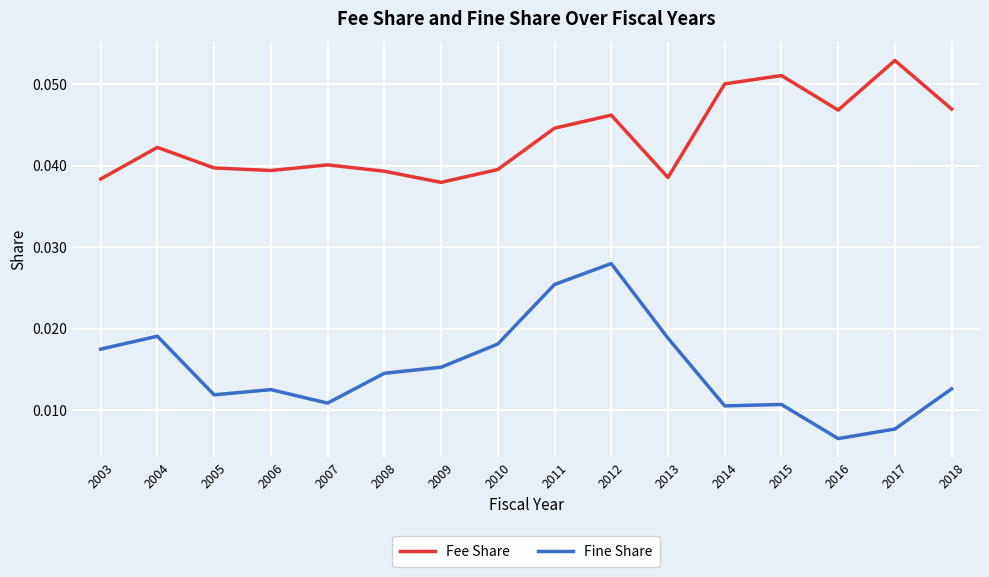

Between 2008 and 2018, which series saw the biggest shift?

Fee Share